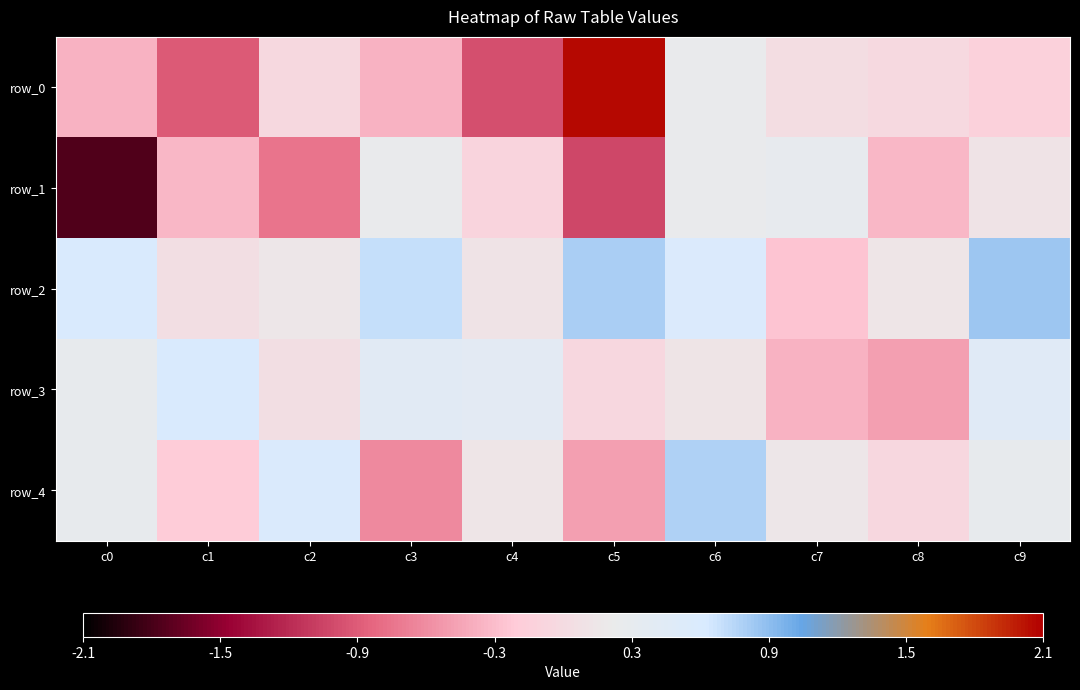

Is the value of row_3 at c2 greater than the value of row_0 at c6?

No